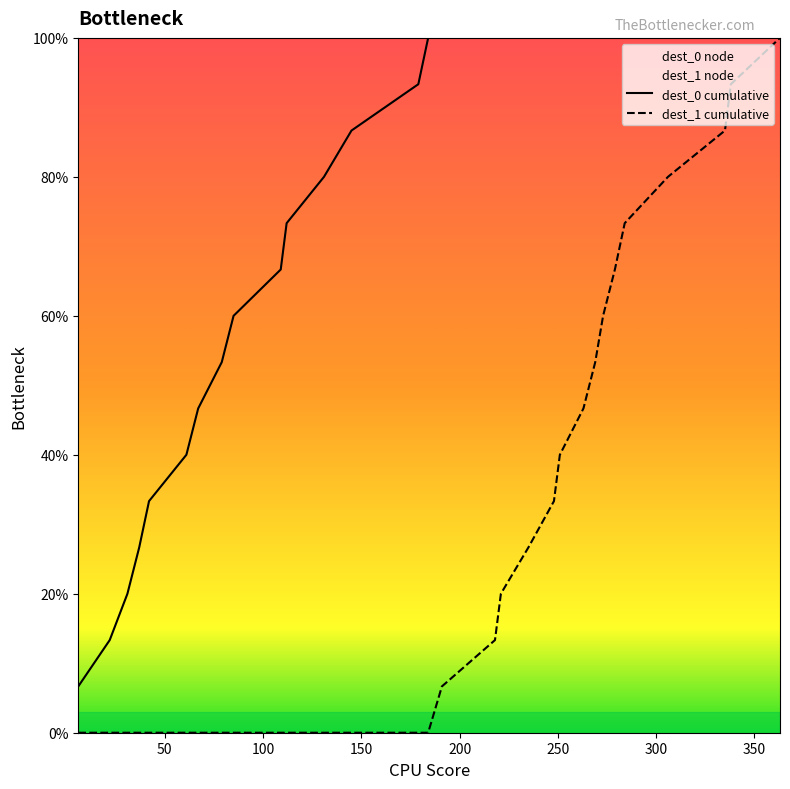

How many values in the dest_1 cumulative series exceed 6?

15